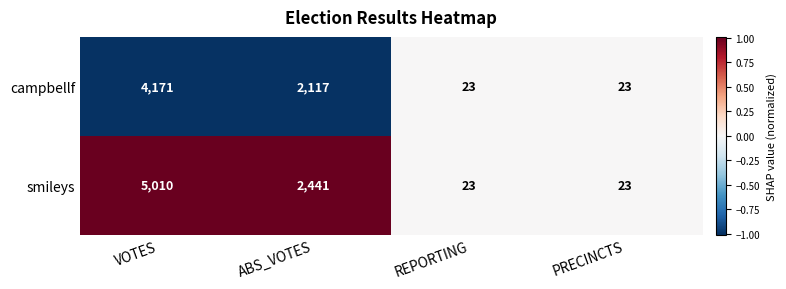

List the series in order of their overall mean, lowest first.

campbellf, smileys